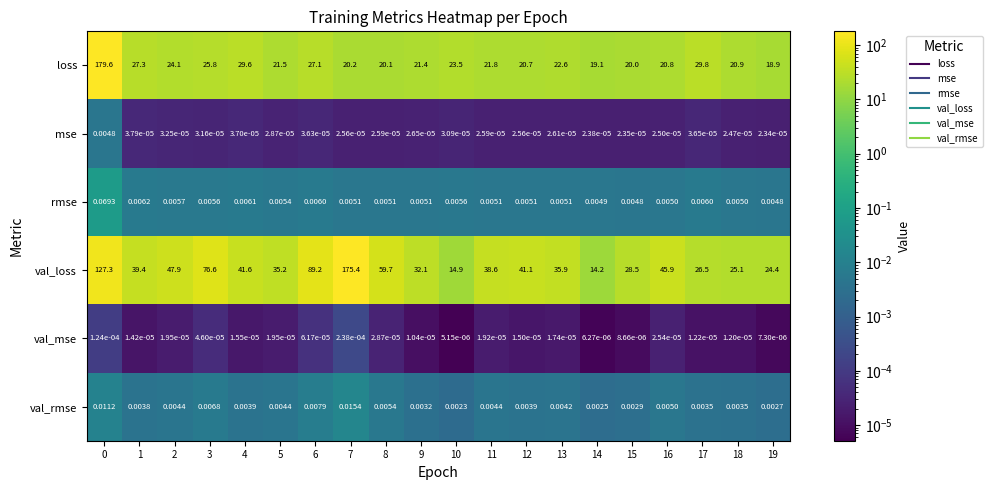

Which series has the largest total across all categories?

val_loss